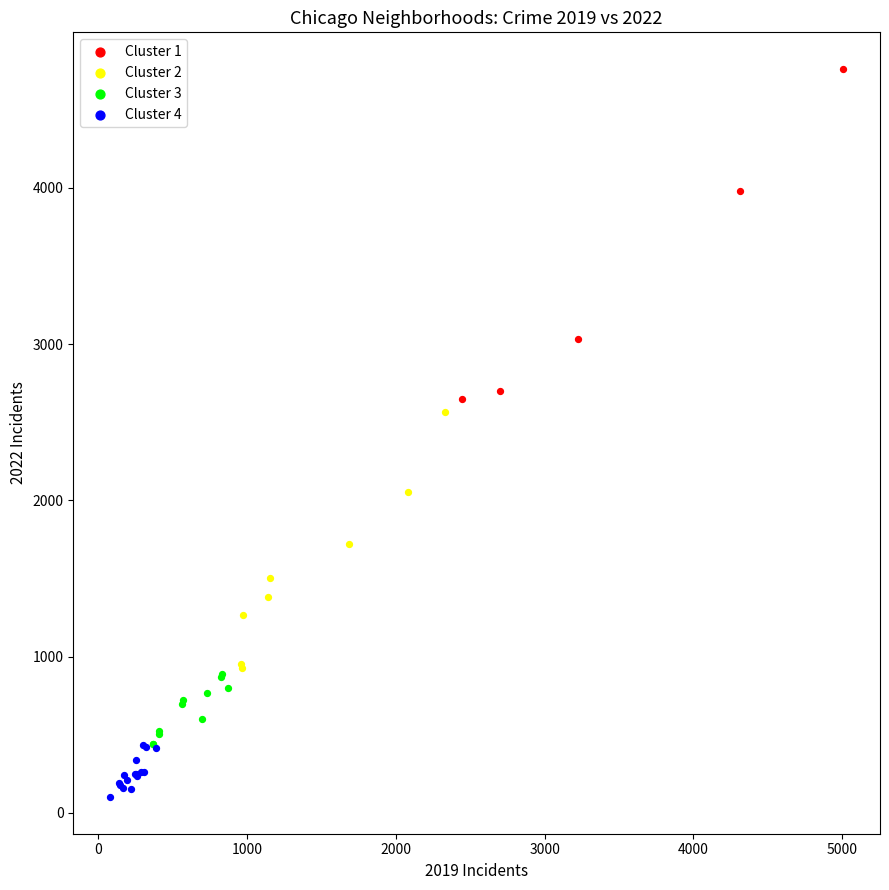

Which series has the largest Y range (max minus min)?

Cluster 1